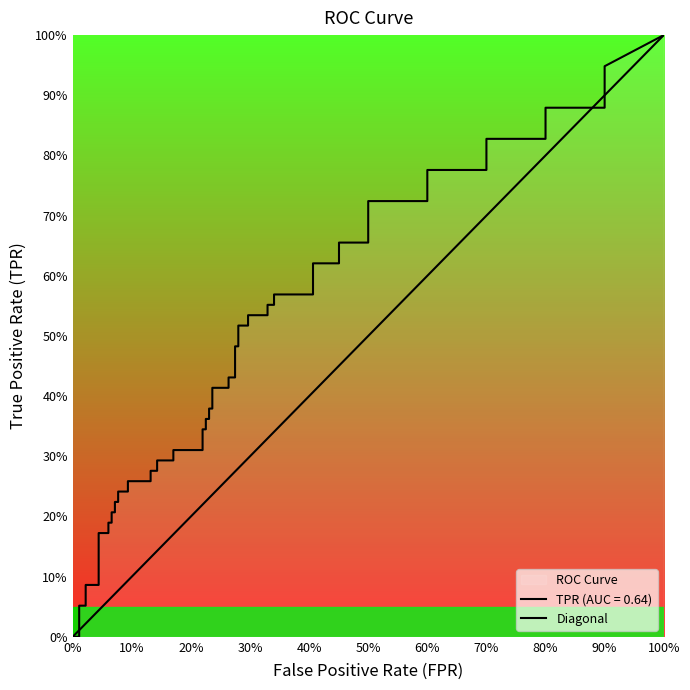

What position from the left is 10%?

2